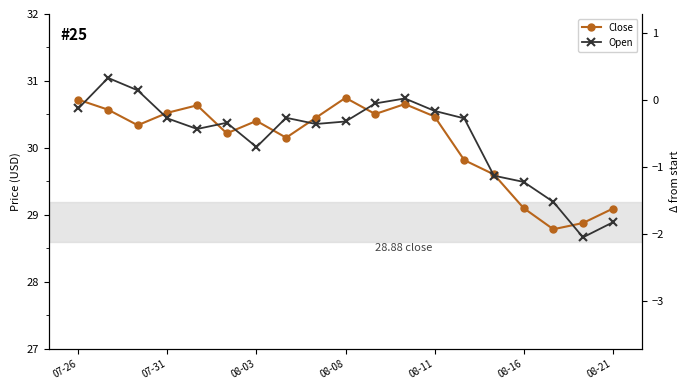

Reading right to left, what are all the values shown in this chart?

Close: 29.1	28.9	28.8	29.1	29.6	29.8	30.5	30.7	30.5	30.7	30.5	30.2	30.4	30.2	30.6	30.5	30.3	30.6	30.7
Open: 28.9	28.7	29.2	29.5	29.6	30.4	30.6	30.7	30.7	30.4	30.4	30.5	30.0	30.4	30.3	30.4	30.9	31.0	30.6